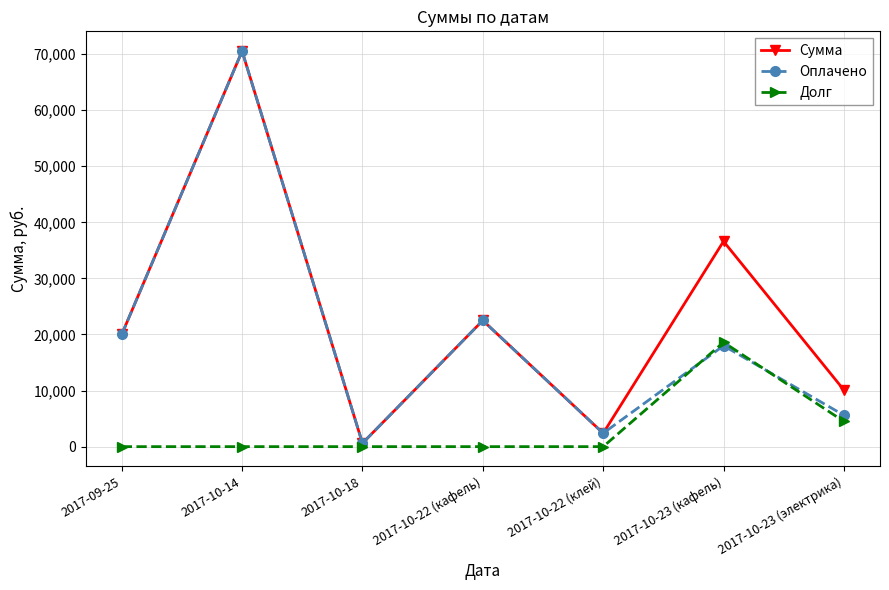

What position from the right is 2017-09-25?

7